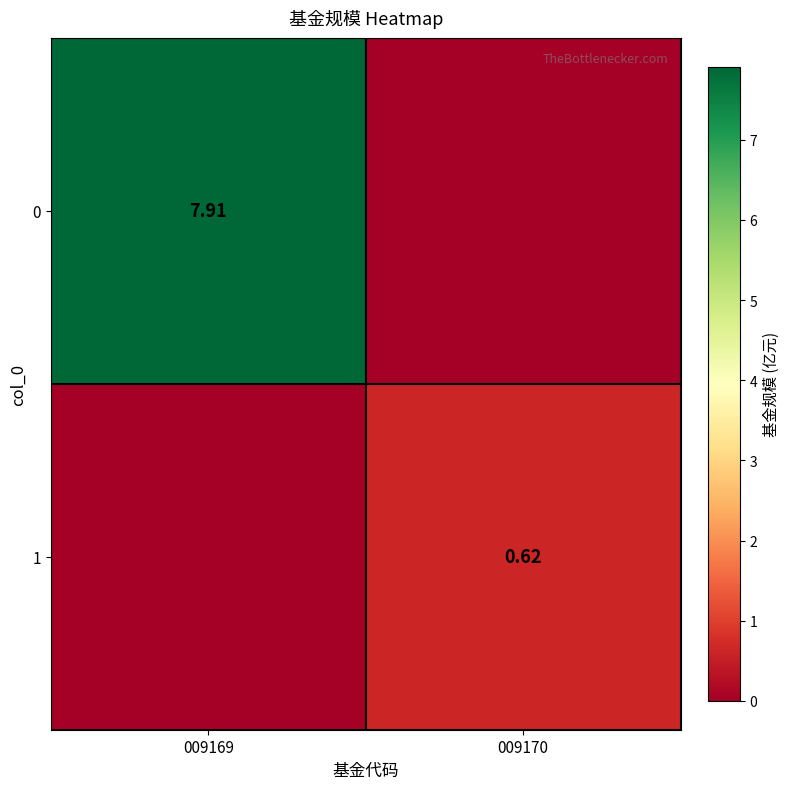

Is the value of 1 at 009170 greater than the value of 0 at 009169?

No